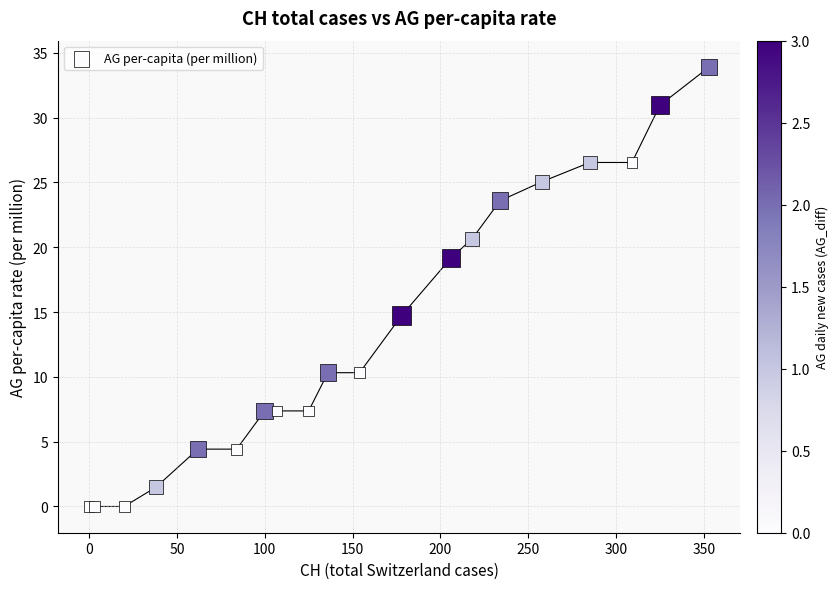

What Y value in the scatter plot is closest to 16?

14.7